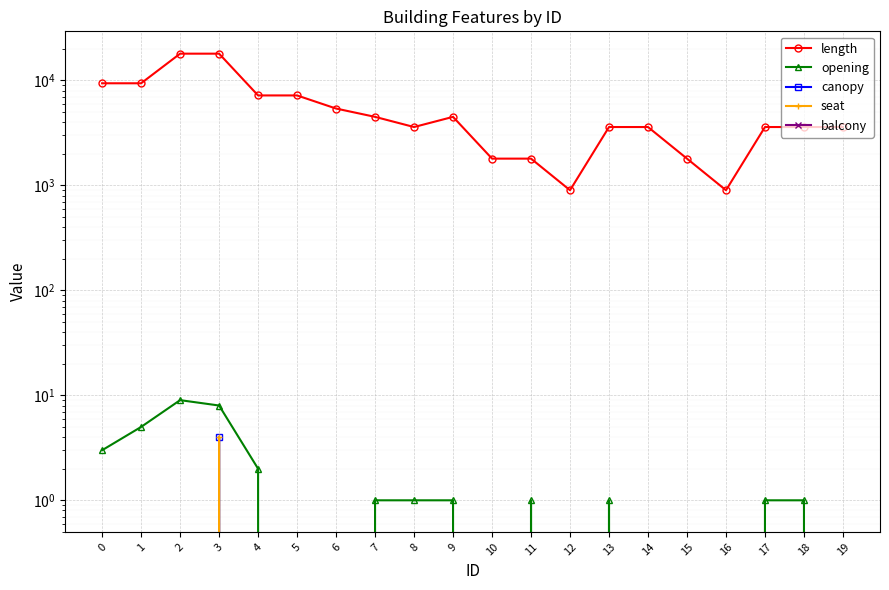

Which category has the lowest value in the length series?

12